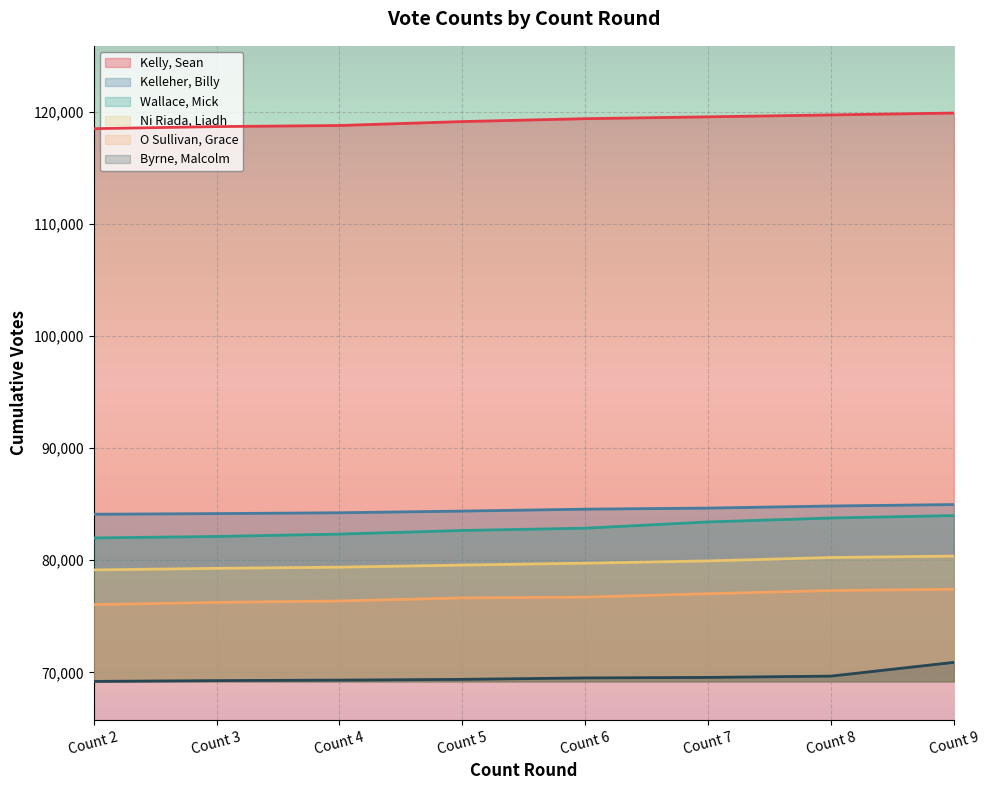

The value of Kelly, Sean at Count 9 is 119883. True or false?

True